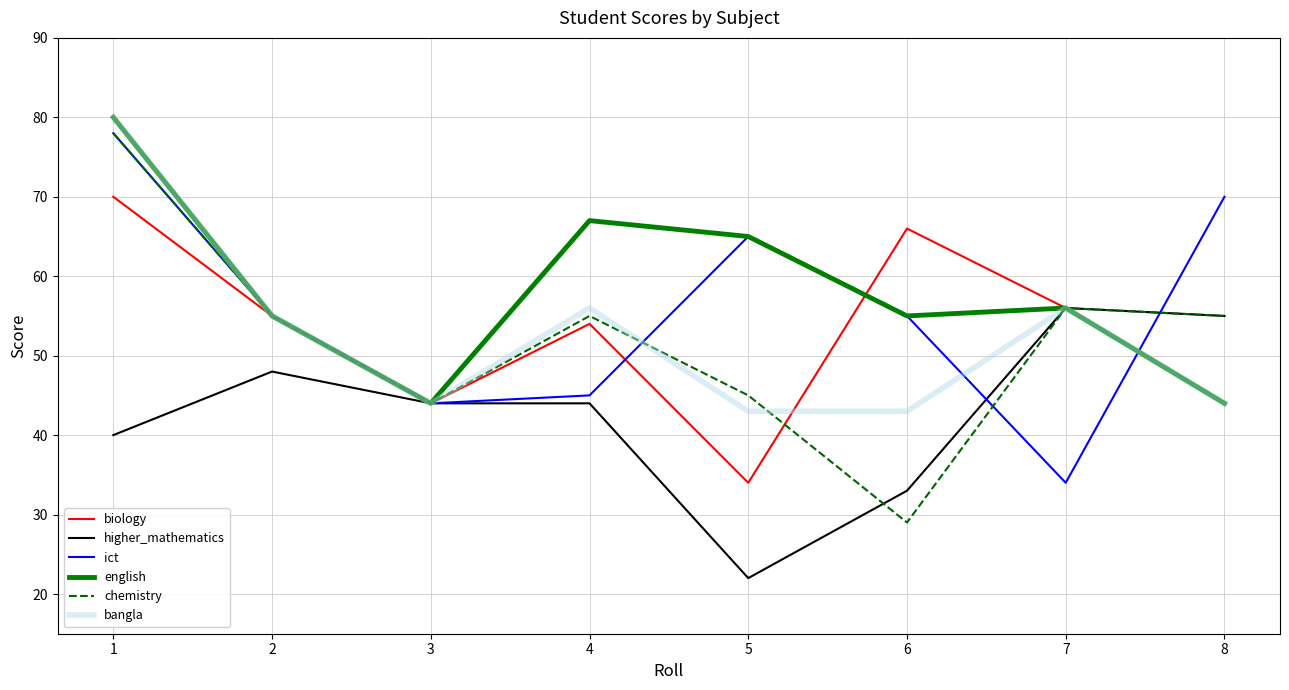

What is the total value across all series at 1?

426